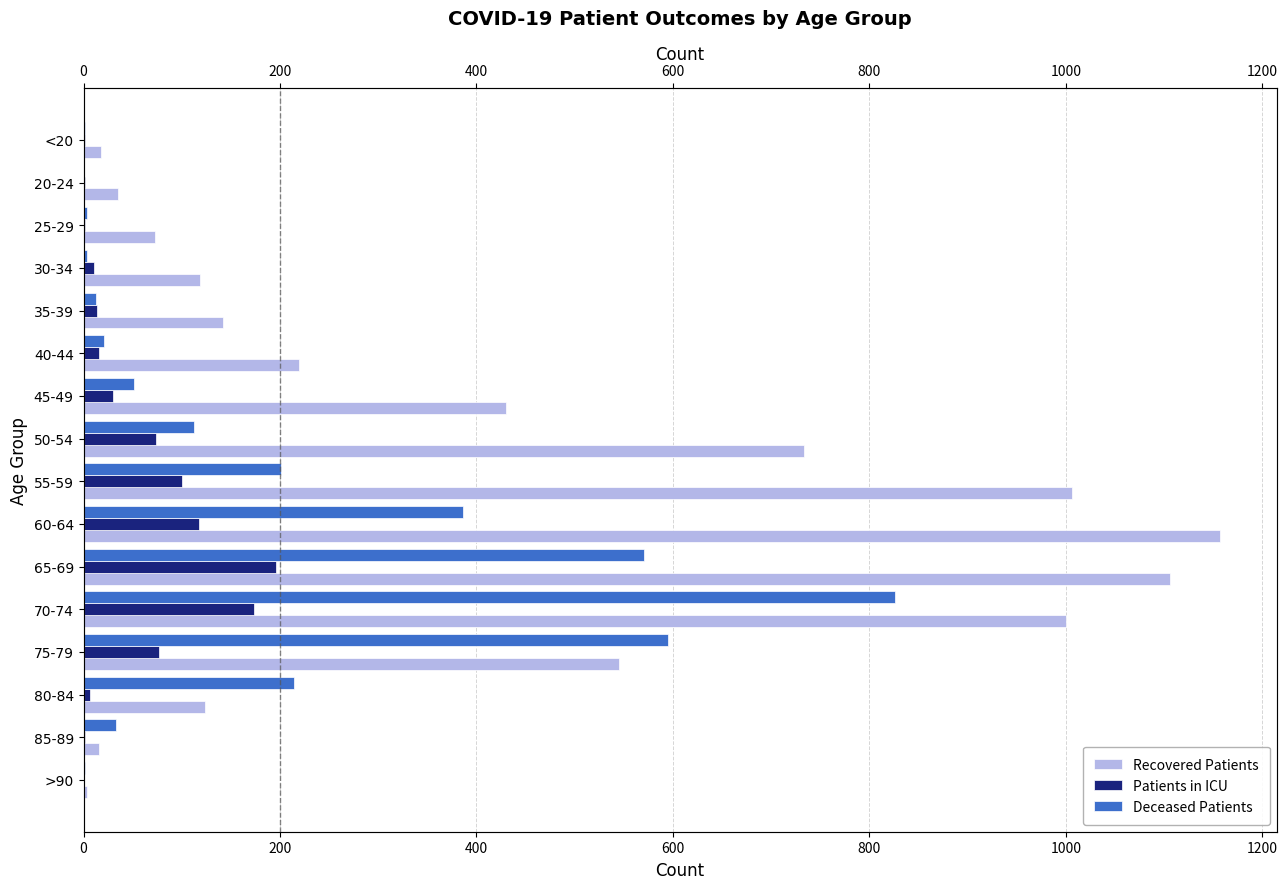

Reading right to left, what are all the values shown in this chart?

Recovered Patients: 4	16	124	545	1000	1106	1157	1006	733	430	219	142	119	73	35	18
Patients in ICU: 0	1	7	77	174	196	118	100	74	30	16	14	11	2	2	1
Deceased Patients: 2	33	214	595	826	571	386	201	112	51	21	13	4	4	0	2